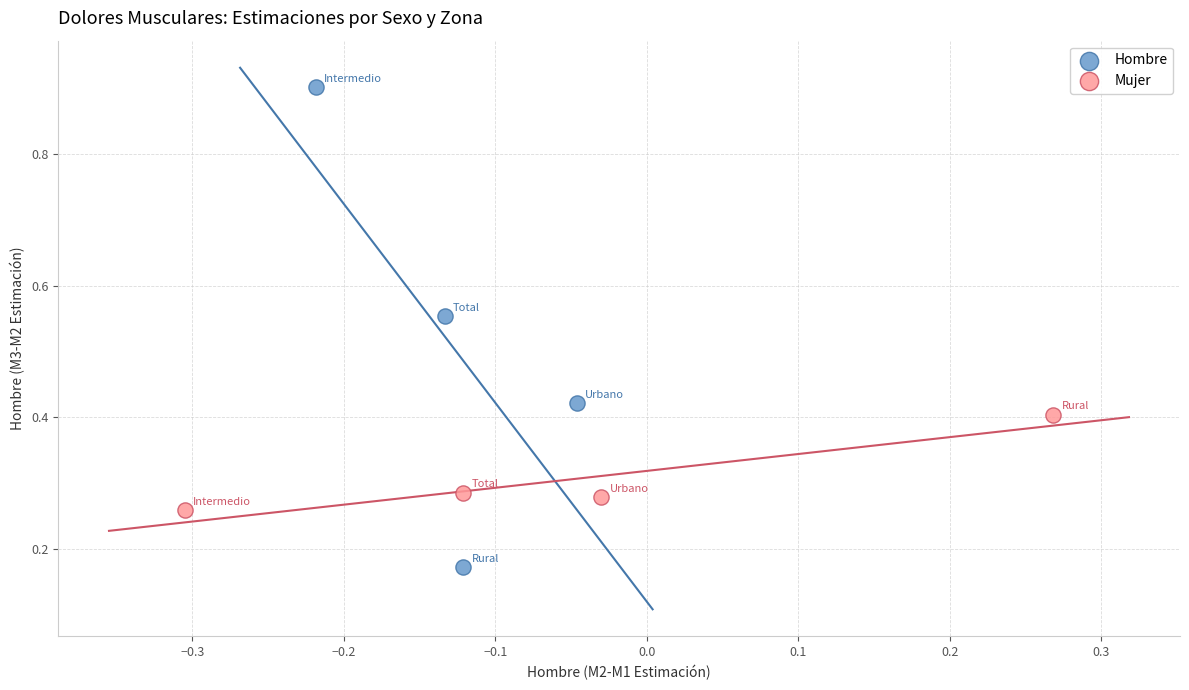

Which series has the widest spread of Y values?

Hombre